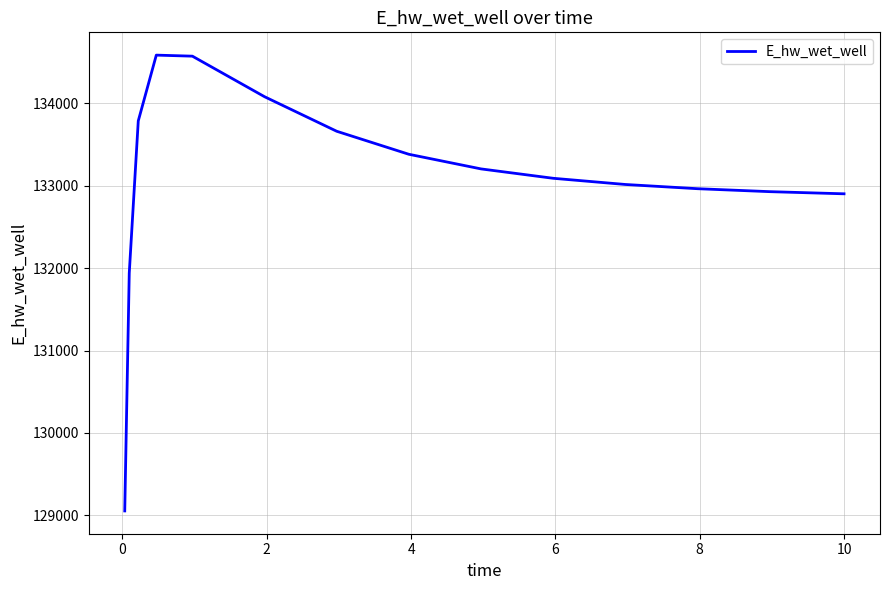

What is the minimum value shown in the chart?

129054.2